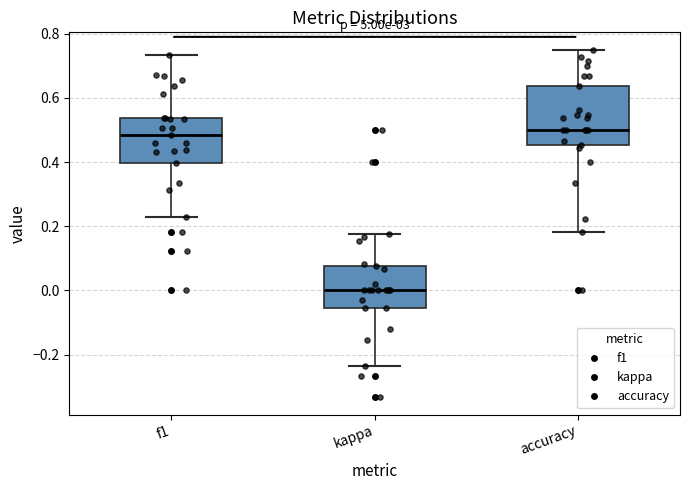

Reading left to right, read every box against the y-axis: the position of its median line, the range the box covers, and the ends of its whiskers. The values are not printed on the chart, so give them approximately, as read against the axis.

f1: median 0.48, box 0.40 to 0.54, whiskers 0.22 to 0.74
kappa: median 0.00, box -0.06 to 0.08, whiskers -0.24 to 0.18
accuracy: median 0.50, box 0.46 to 0.64, whiskers 0.18 to 0.76